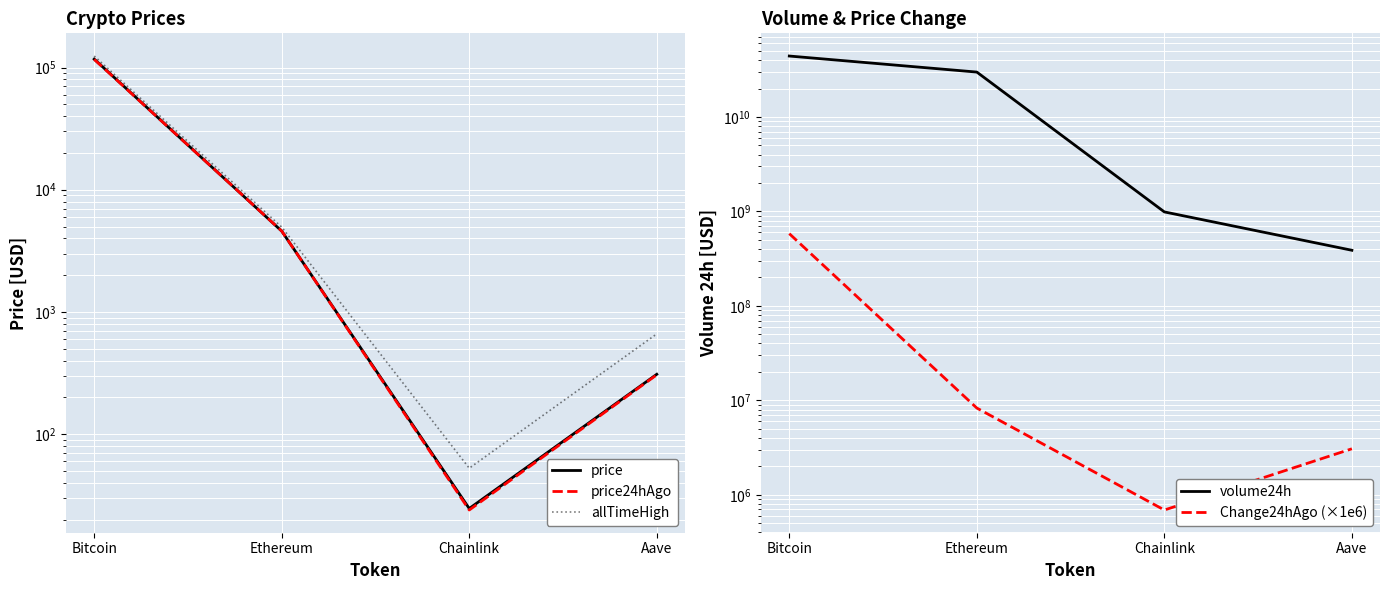

Where does the allTimeHigh series first go above 4946?

Bitcoin